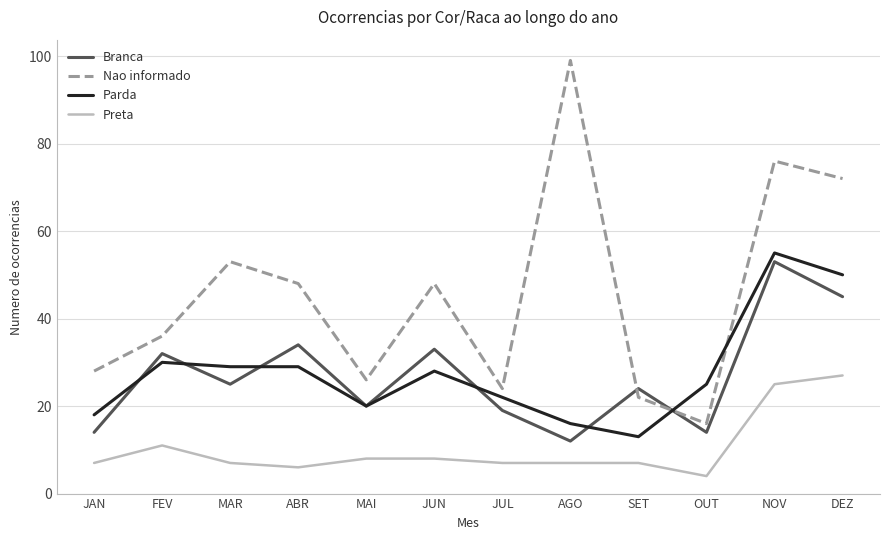

What is the maximum value shown in the chart?

99